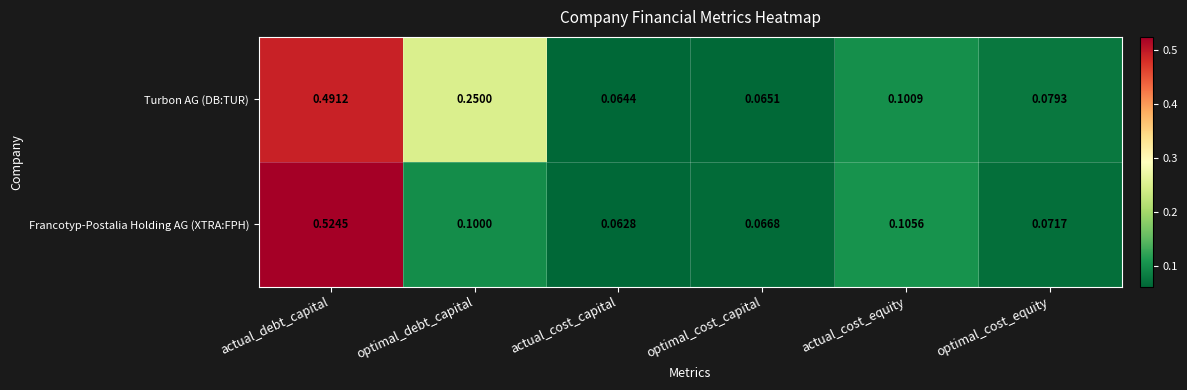

Which series has the largest range (max minus min)?

Francotyp-Postalia Holding AG (XTRA:FPH)